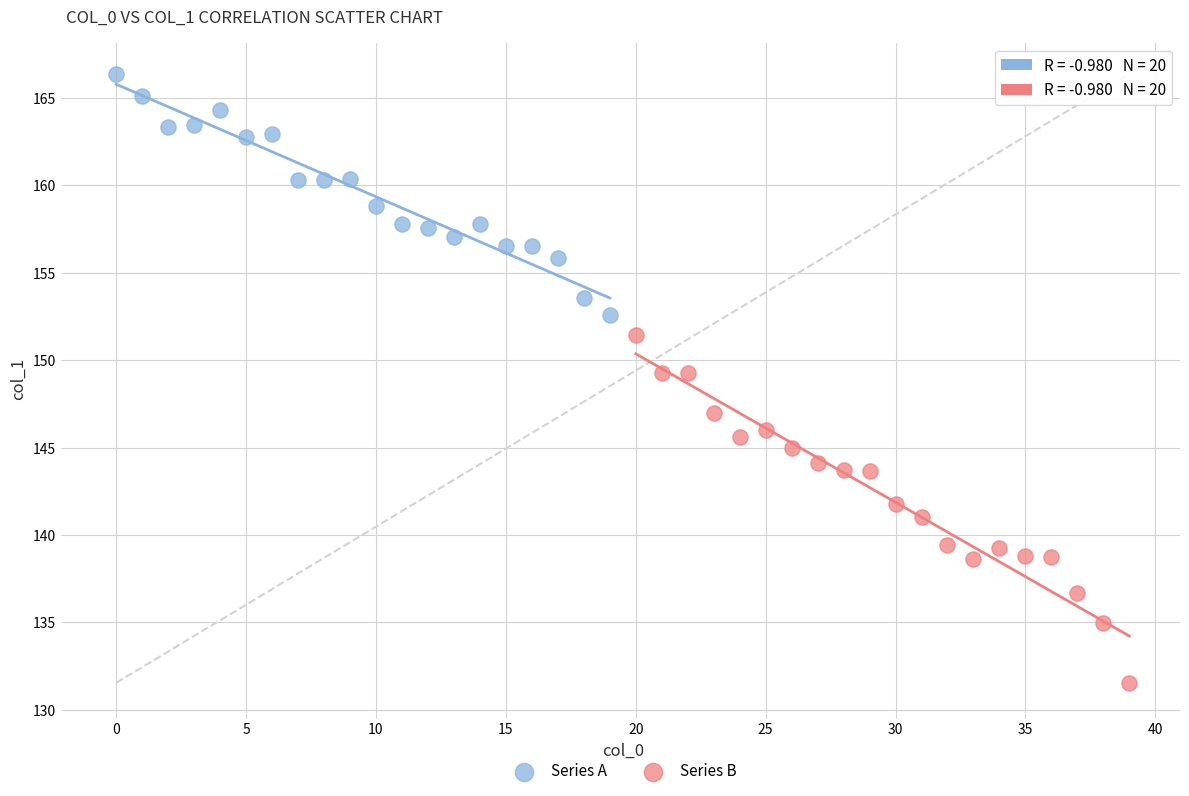

Which series contains the lowest Y value?

Series B